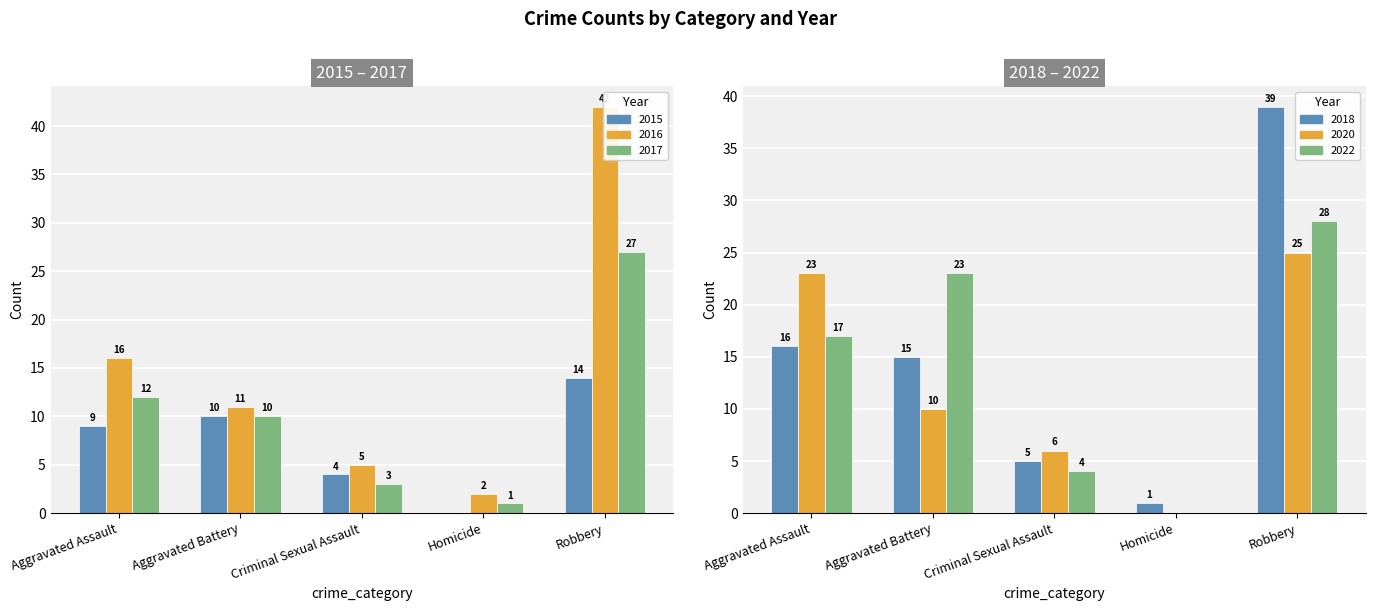

Rank the series by their maximum value, from lowest to highest.

2015, 2020, 2017, 2022, 2018, 2016